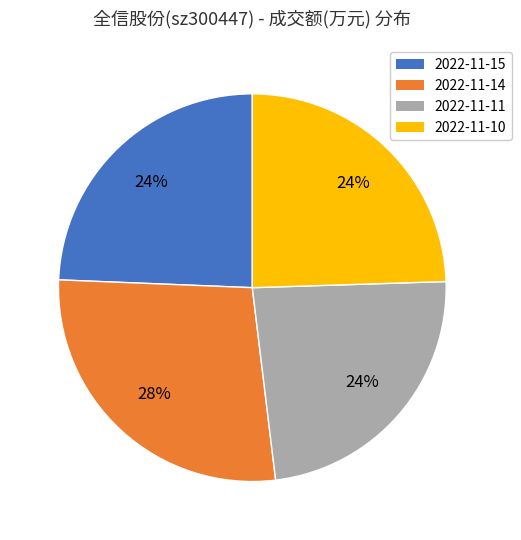

Count the number of slices in the pie.

4